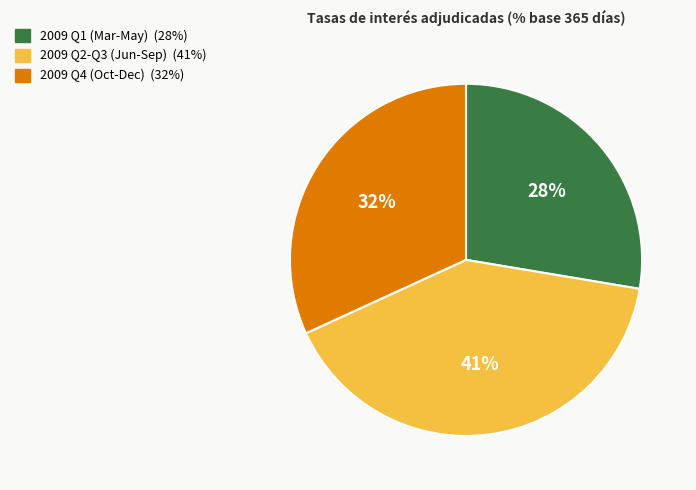

To the nearest percent, what is the average slice percentage?

33%